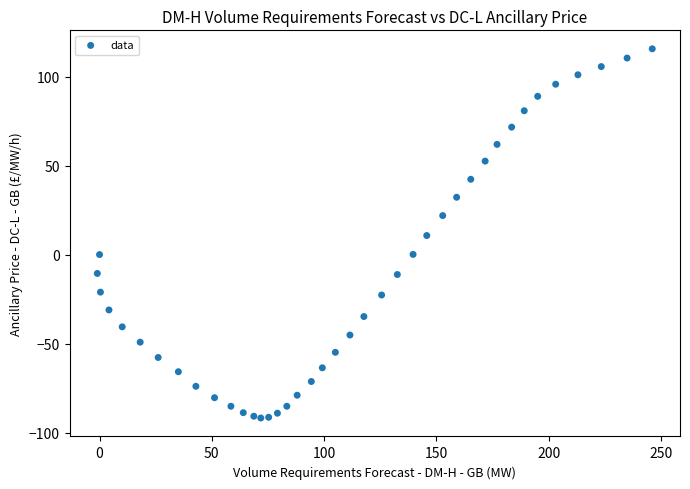

What is the range of X values (max minus min)?

247.1